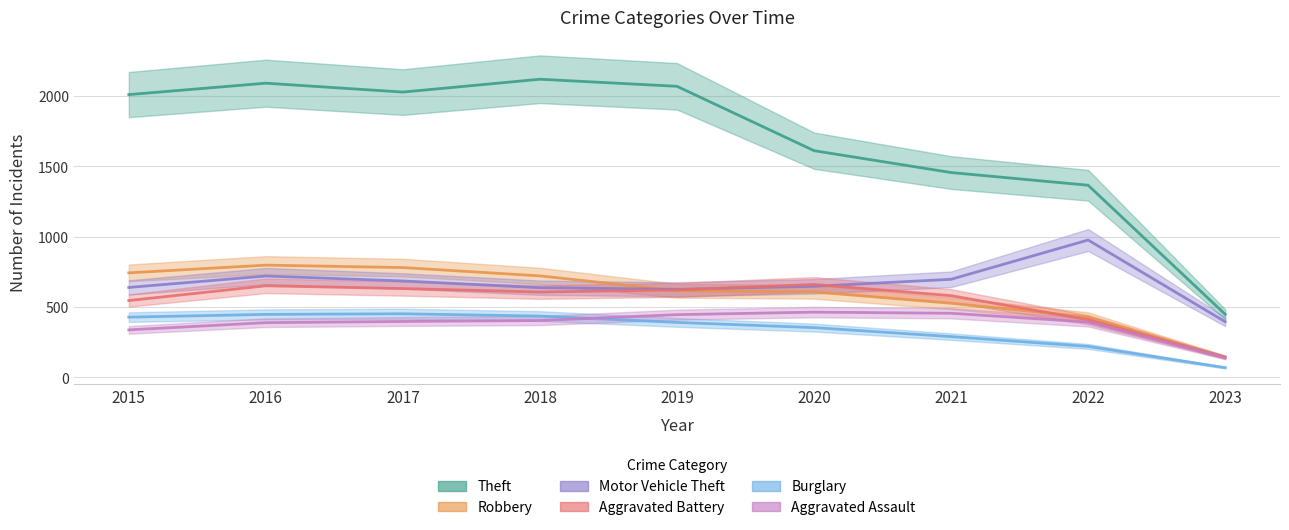

The Robbery series shows 606.6 at 2020. True or false?

True